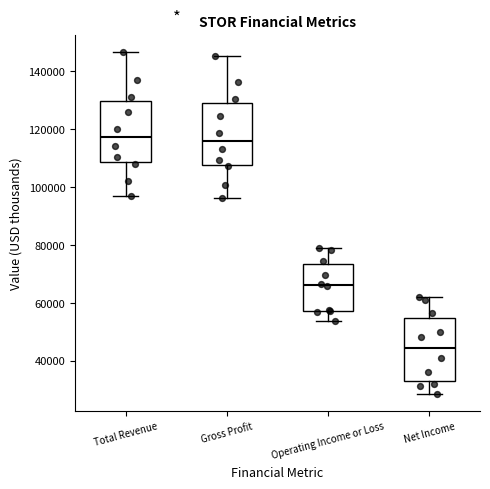

Reading left to right, read every box against the y-axis: the position of its median line, the range the box covers, and the ends of its whiskers. The values are not printed on the chart, so give them approximately, as read against the axis.

Total Revenue: median 118000, box 108000 to 130000, whiskers 98000 to 146000
Gross Profit: median 116000, box 108000 to 130000, whiskers 96000 to 146000
Operating Income or Loss: median 66000, box 58000 to 74000, whiskers 54000 to 80000
Net Income: median 44000, box 32000 to 54000, whiskers 28000 to 62000